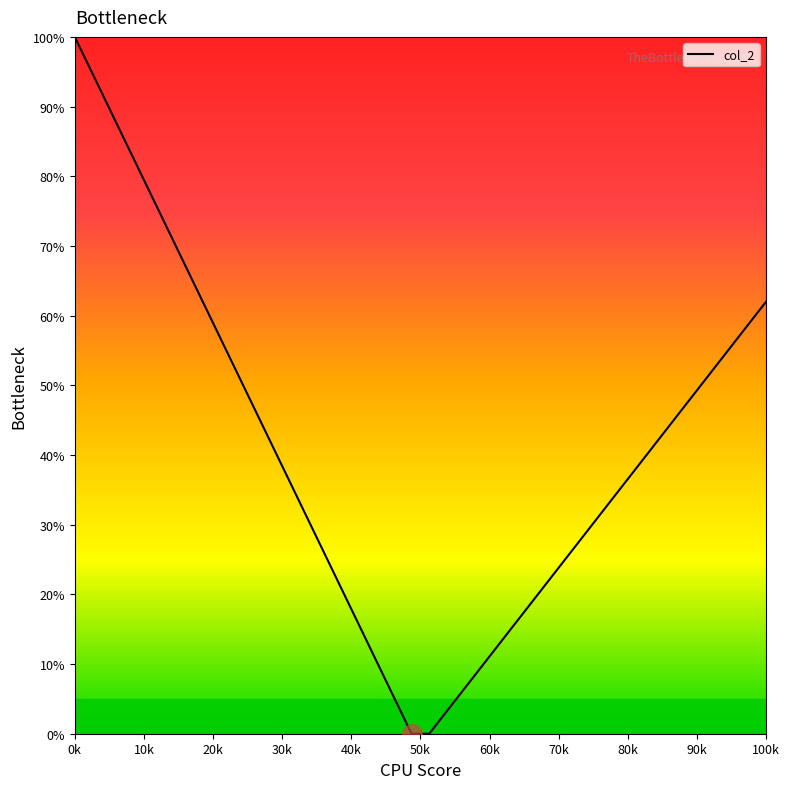

What is the greatest value displayed?

100.0